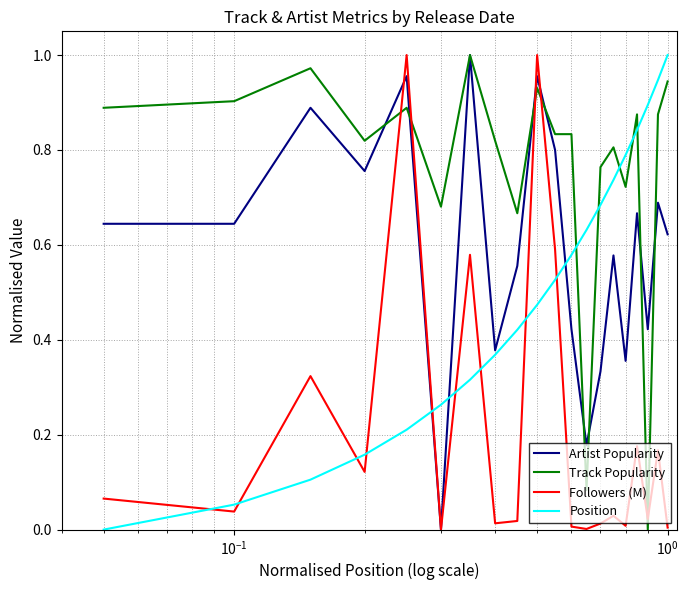

Rank the series by their average value, from lowest to highest.

Followers (M), Position, Artist Popularity, Track Popularity